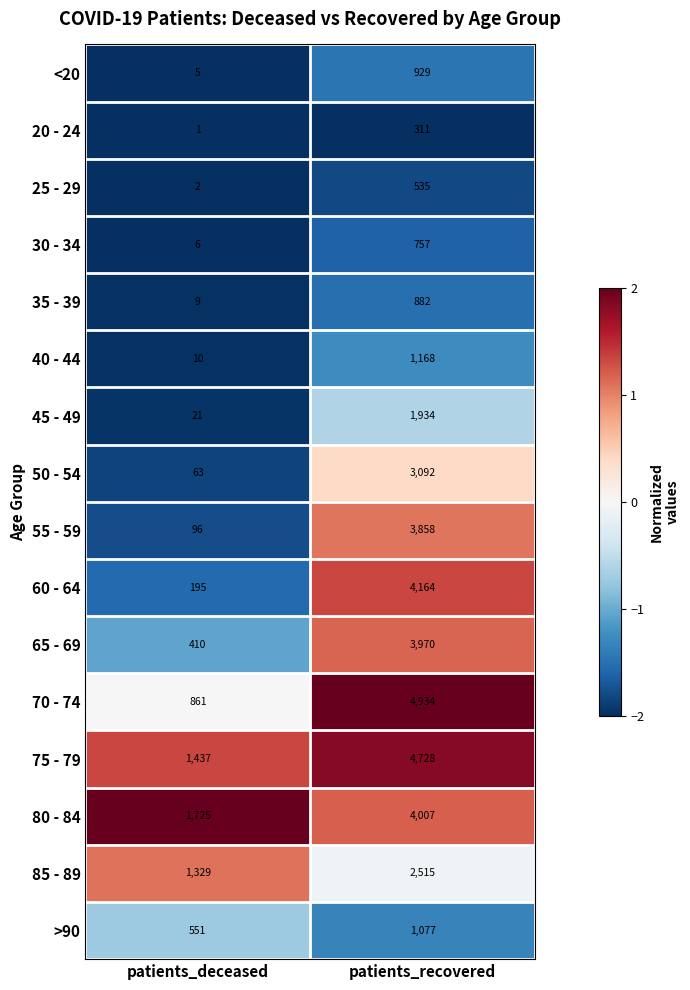

How many series are shown in this chart?

16